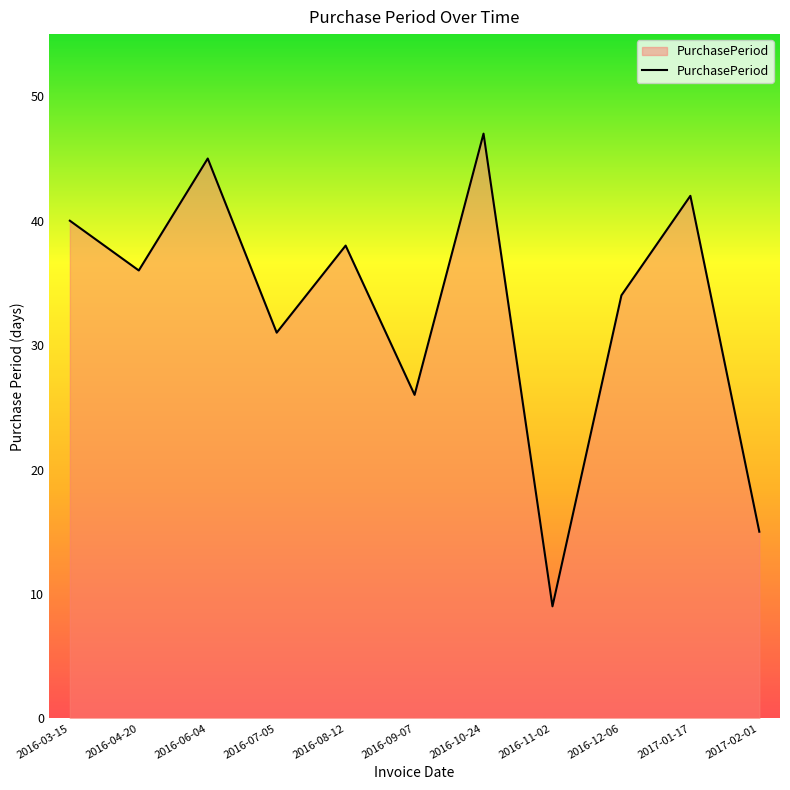

True or false: the data shows 8 at 2016-08-12.

False